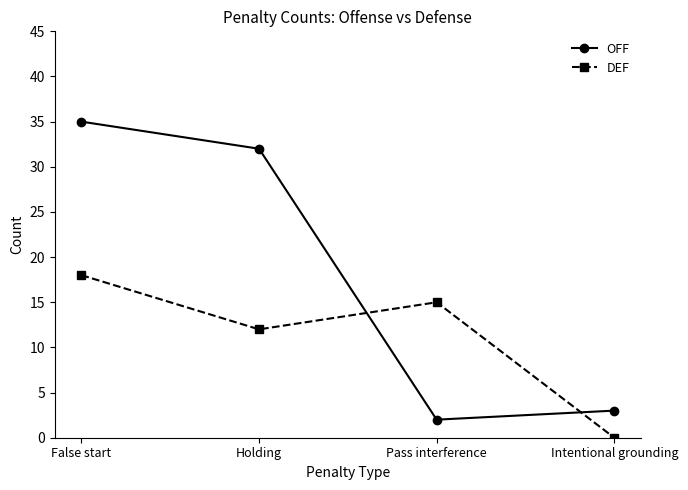

Reading left to right, what are all the values shown in this chart?

OFF: 35	32	2	3
DEF: 18	12	15	0